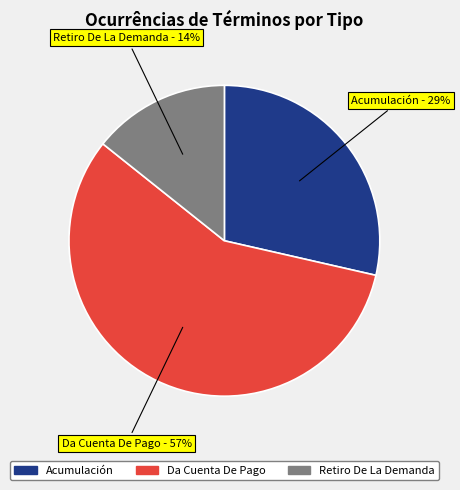

Rank the categories by value from lowest to highest.

Retiro De La Demanda, Acumulación, Da Cuenta De Pago